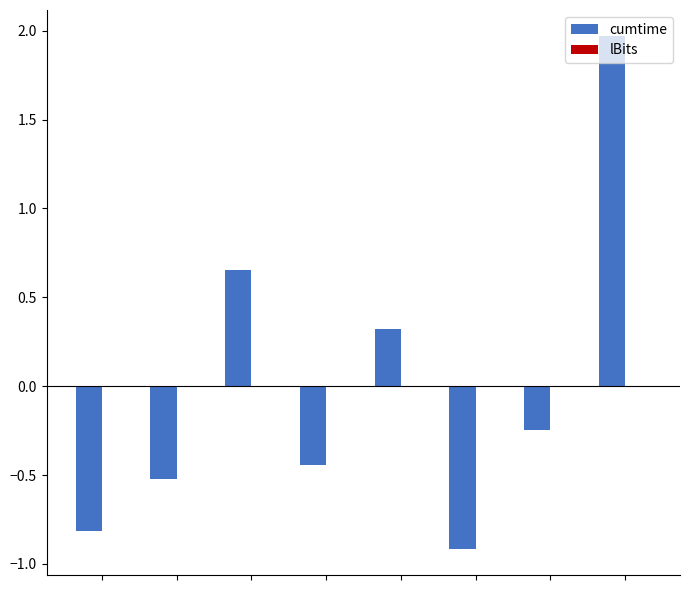

What is the difference between the maximum and minimum values?

2.9